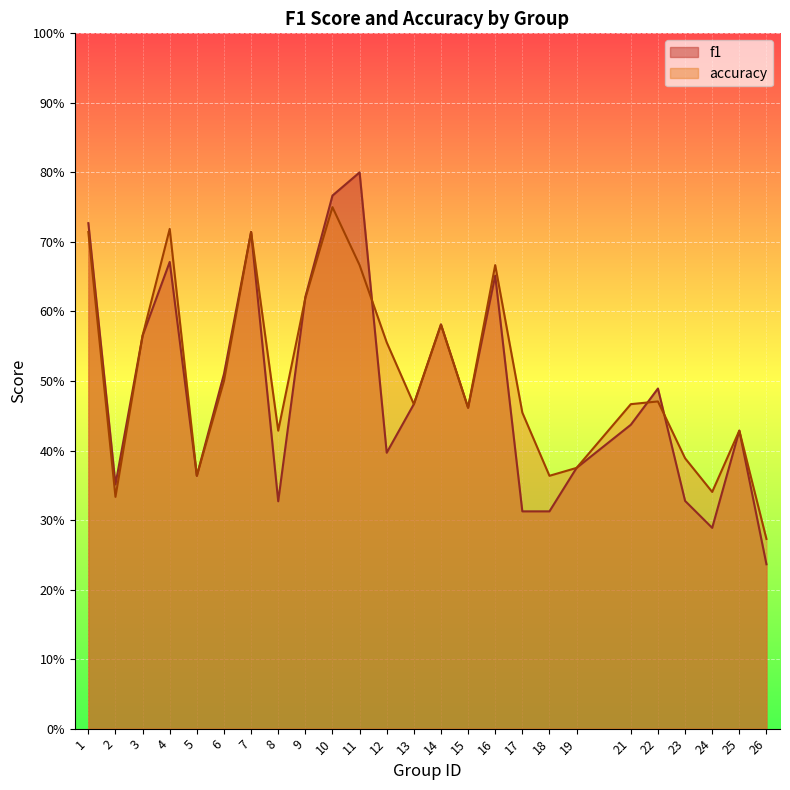

What are all the series names shown in the legend?

f1, accuracy